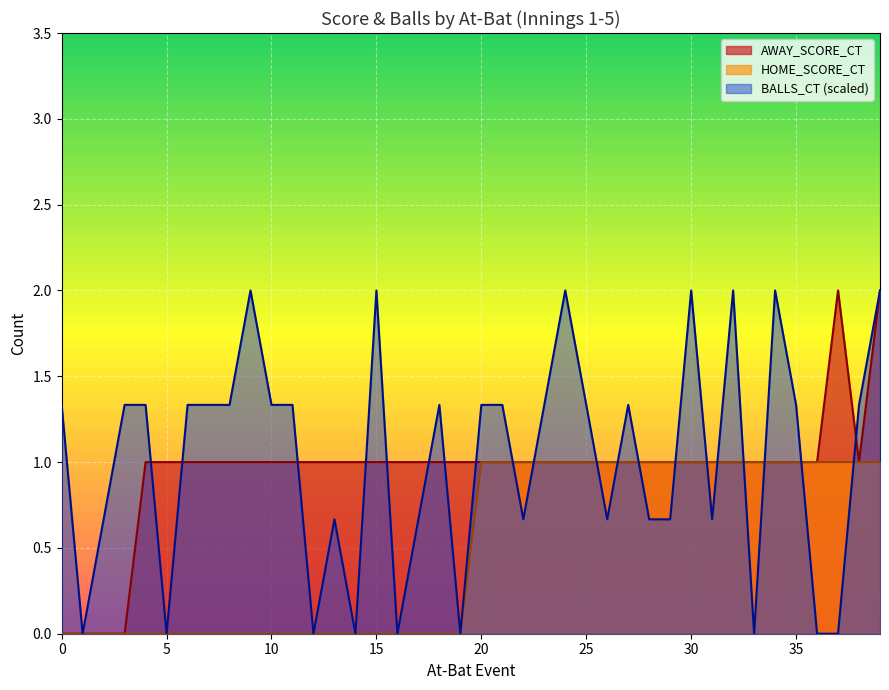

What is the maximum value for HOME_SCORE_CT?

1.0